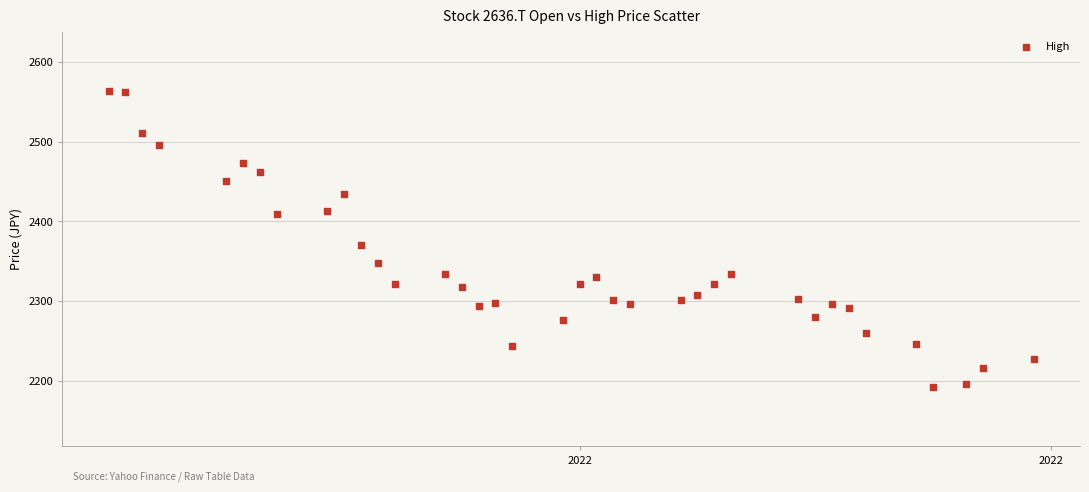

What is the range of Y values (max minus min)?

371.3